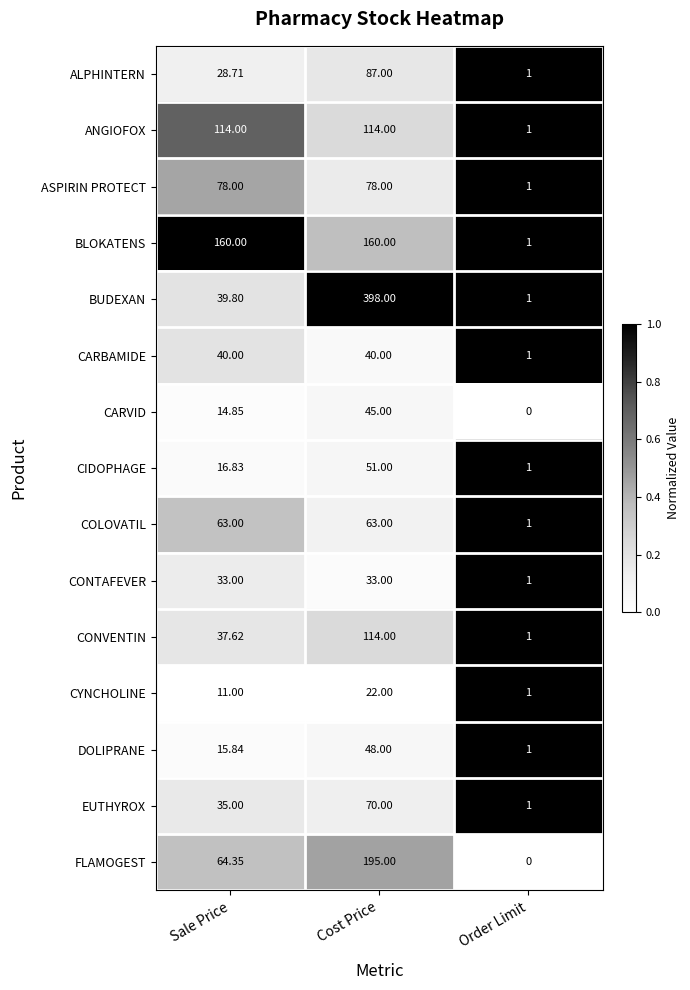

Which series has the largest total across all categories?

BUDEXAN